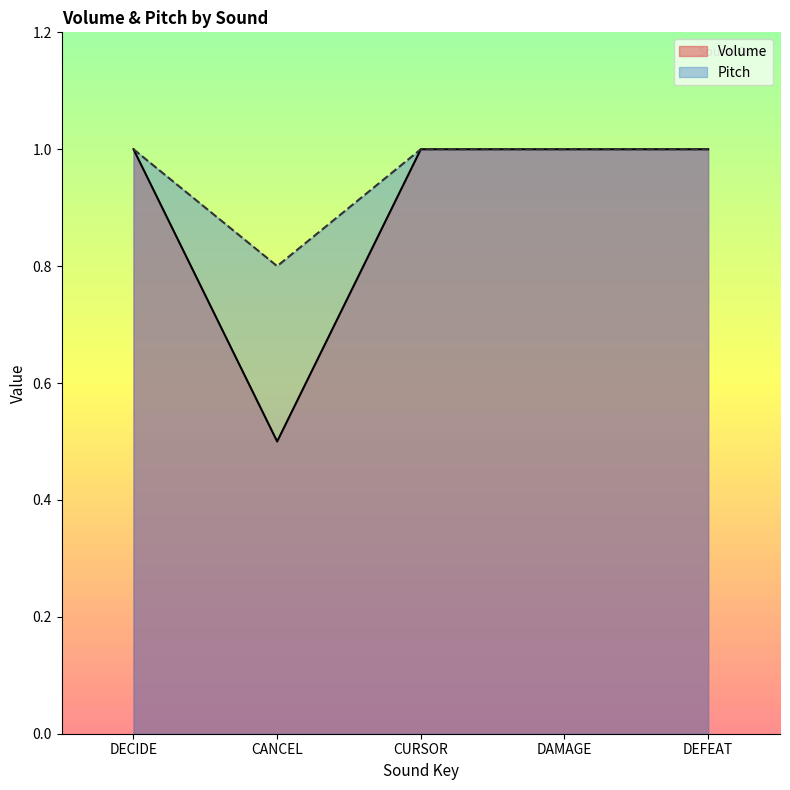

At which label does Pitch reach its minimum?

CANCEL